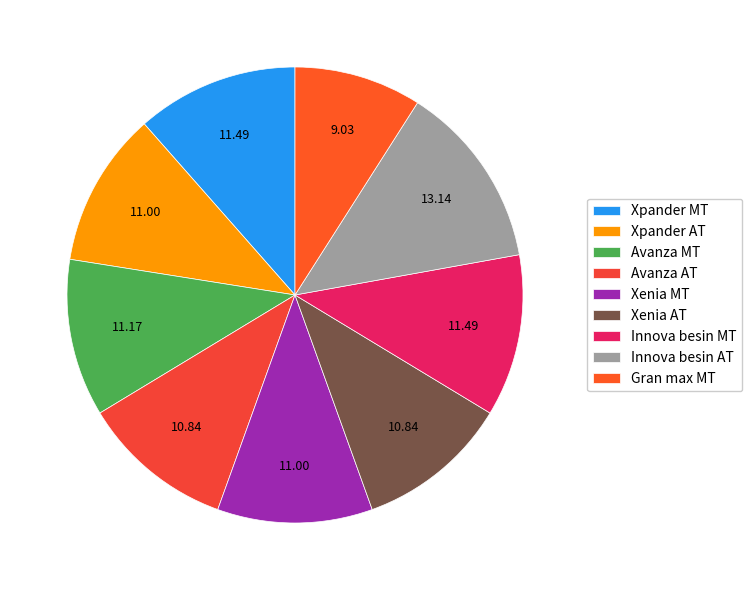

How many slices are in this pie chart?

9